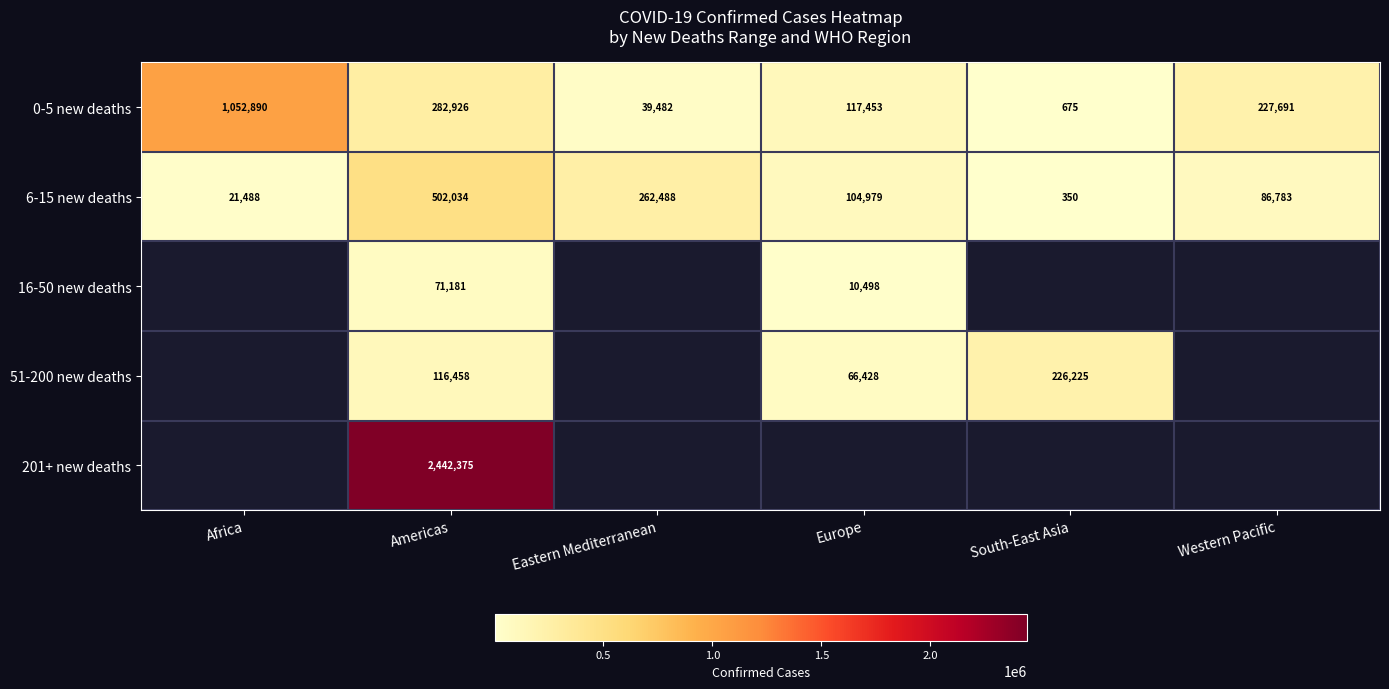

Rank the categories by 6-15 new deaths value from lowest to highest.

South-East Asia, Africa, Western Pacific, Europe, Eastern Mediterranean, Americas